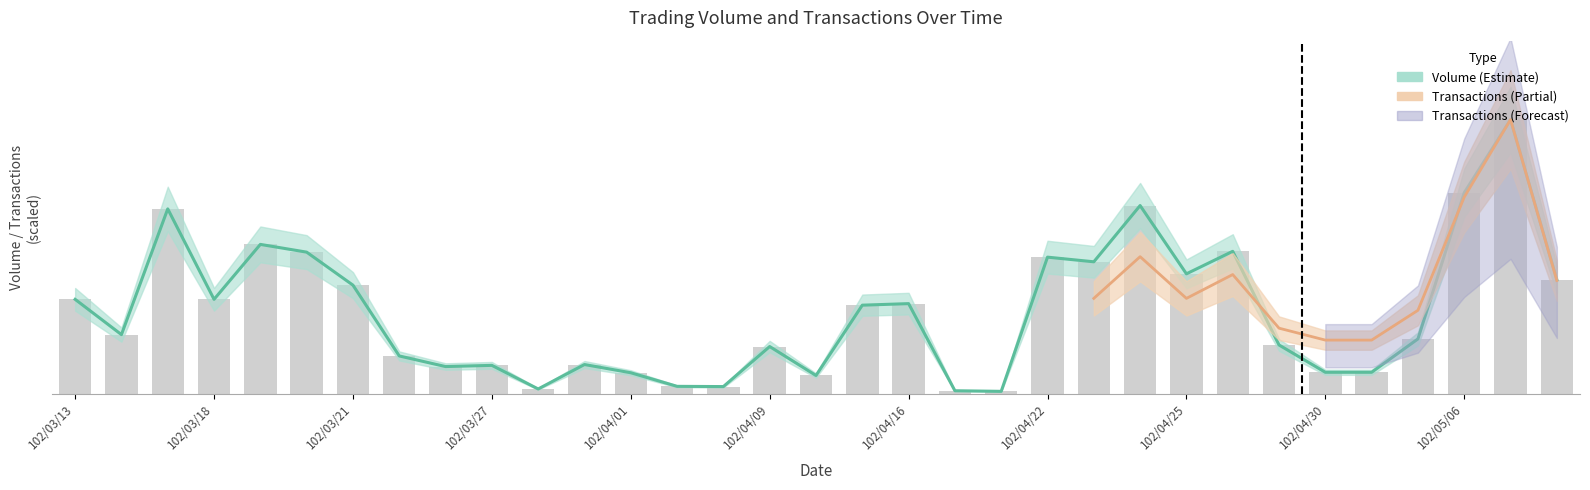

Which has a higher value, 102/03/14 or 102/04/24?

102/04/24